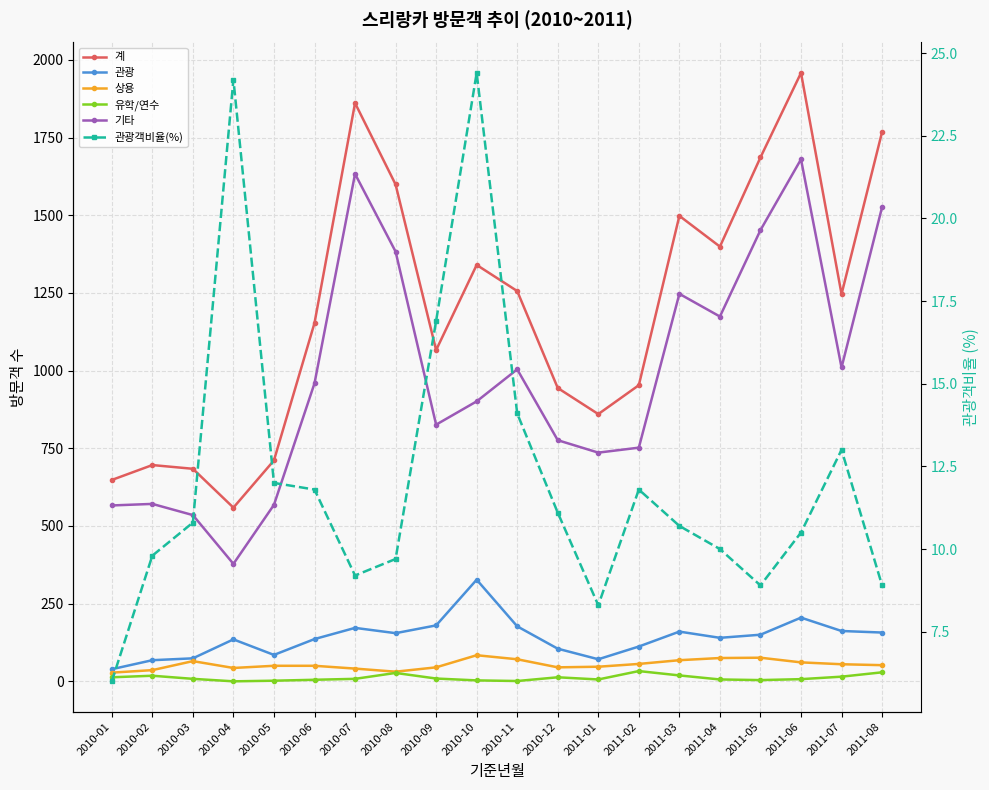

What is the value of the 상용 point at the 10th from the left?

84.0